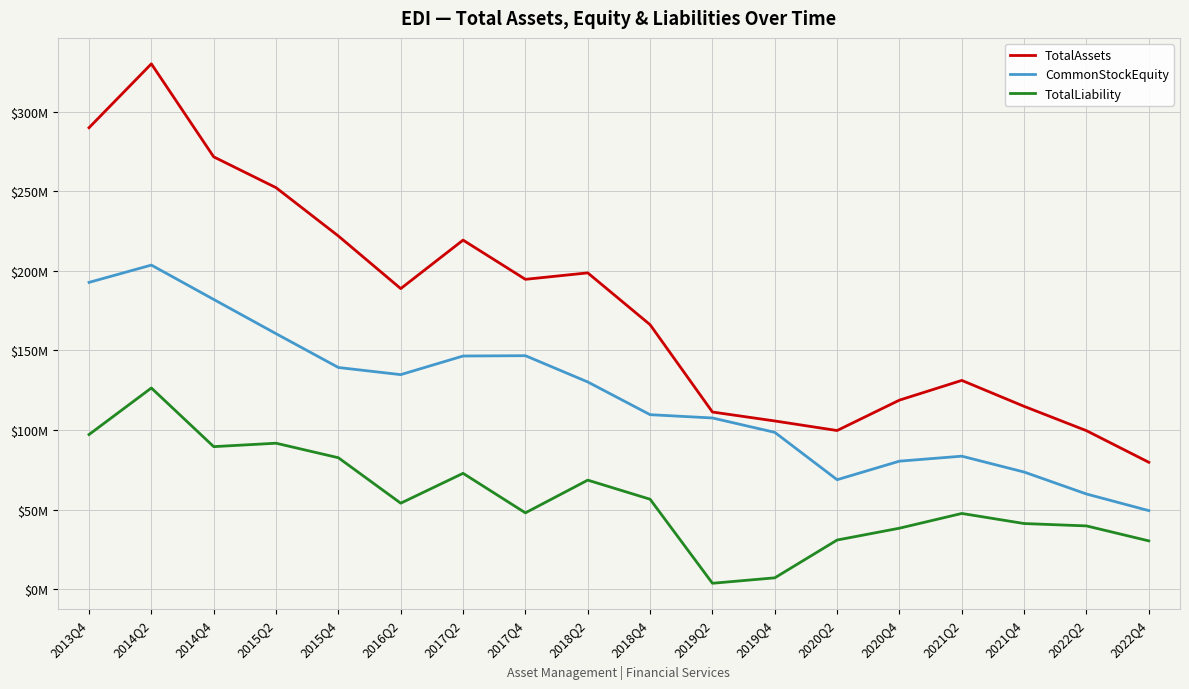

Which series has the widest spread of values?

TotalAssets